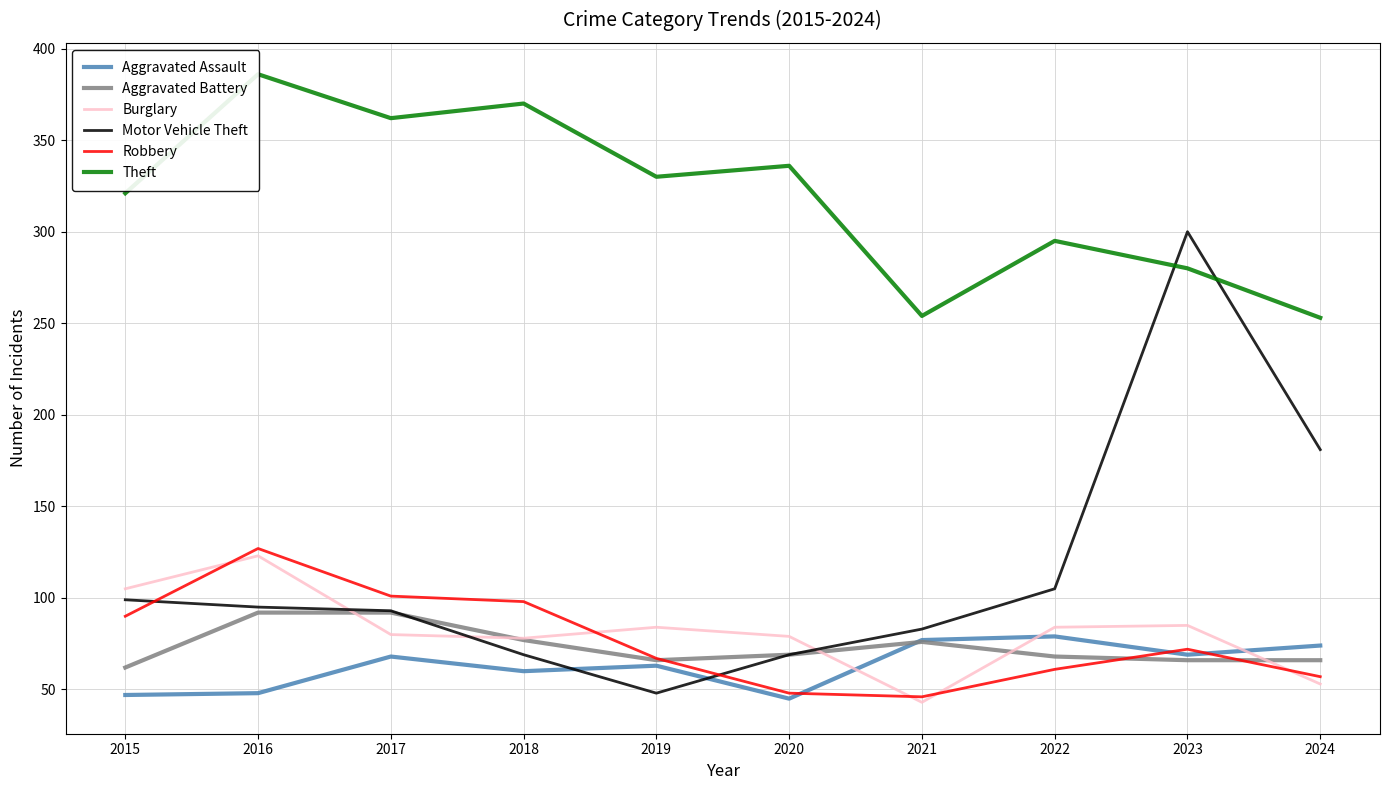

What is the value of the Aggravated Battery point at the 9th from the left?

66